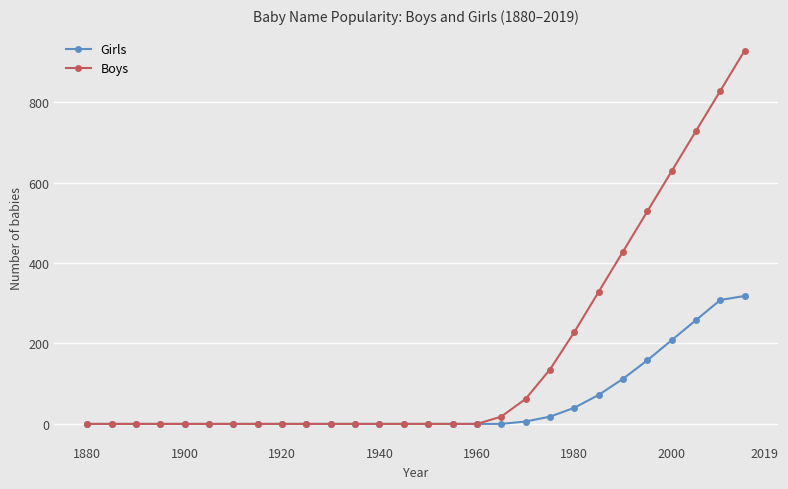

Which series has the largest total across all categories?

Boys